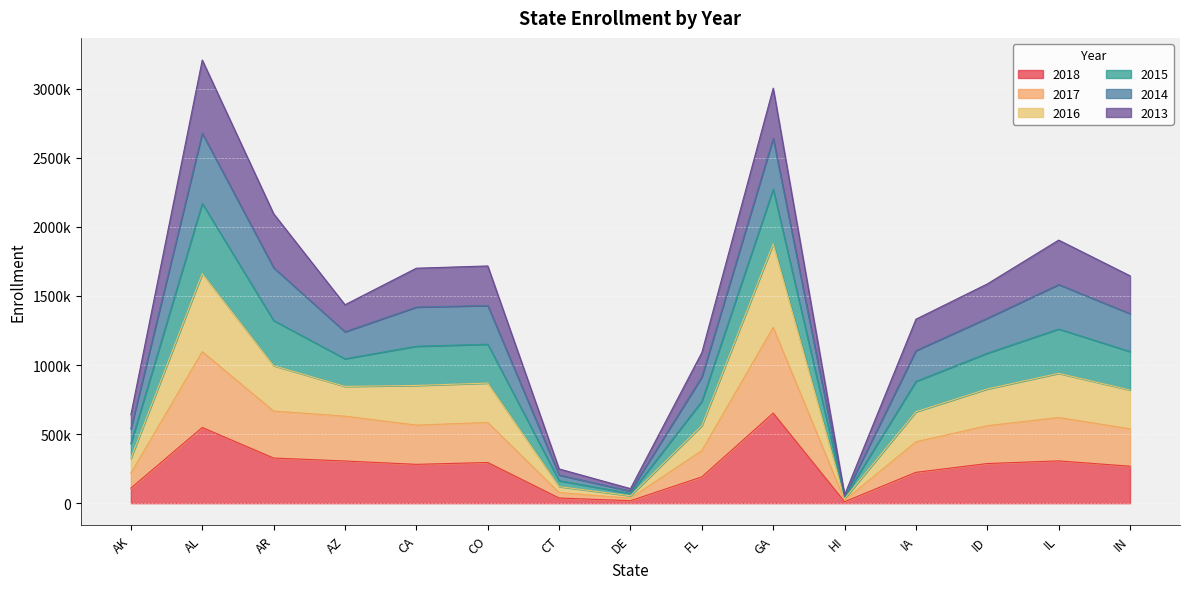

What is the label of the 6th point from the left?

CO